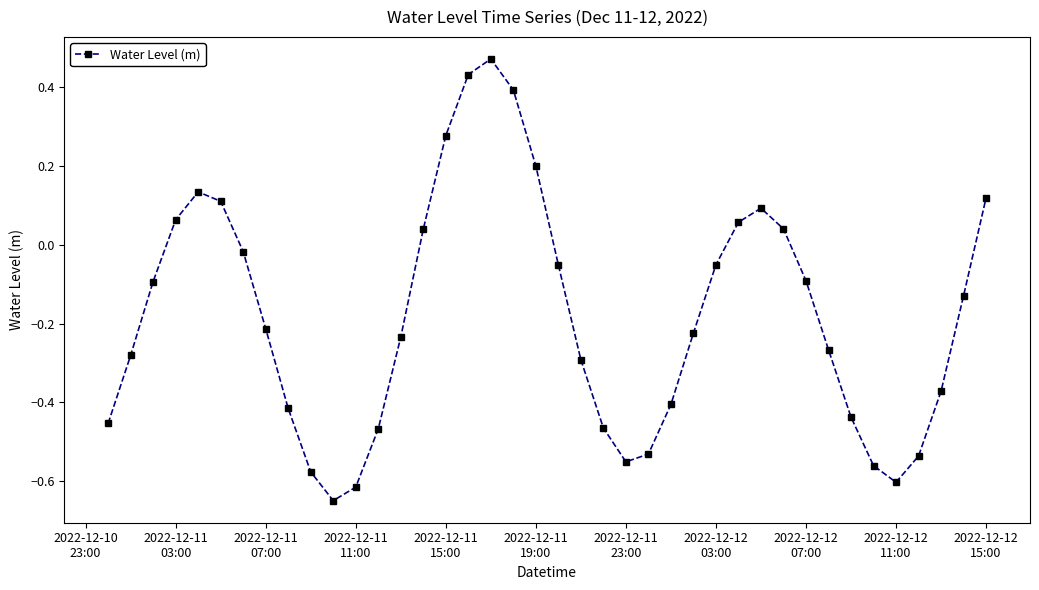

What is the difference between the maximum and minimum values?

1.1